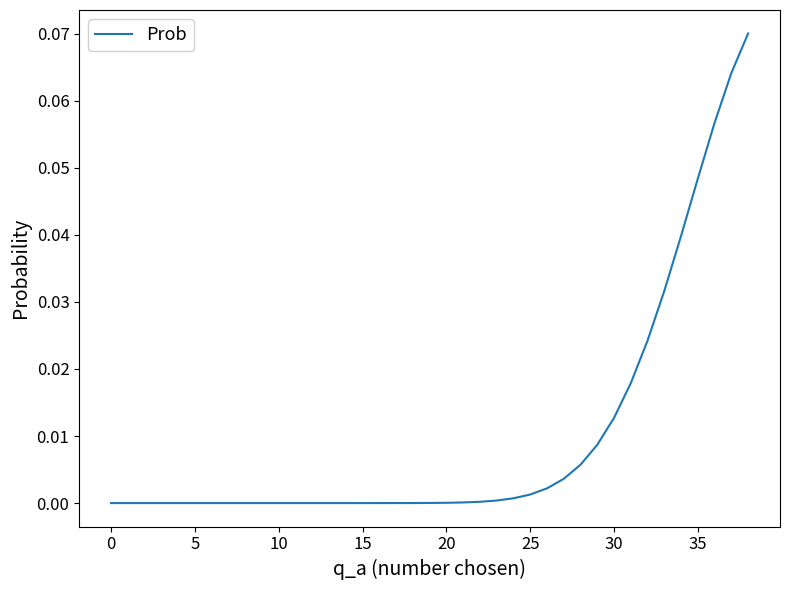

Which label corresponds to the largest value in the chart?

38